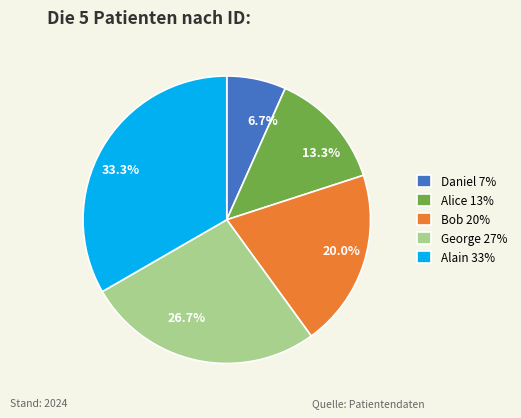

What is the ratio of the value at Alice to the value at George?

0.5